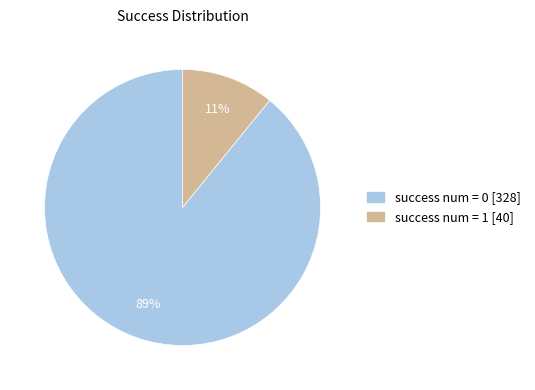

Rank the categories by value from highest to lowest.

success num = 0 [328], success num = 1 [40]